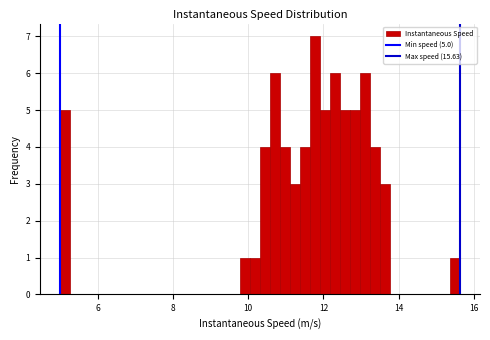

Around what value on the x-axis is the tallest bar? Give the approximate position of its centre, as read against the axis.

11.8